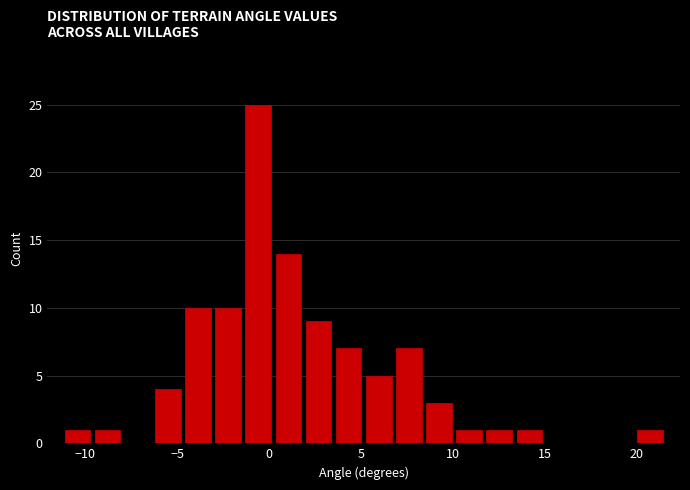

Read against the x-axis, roughly where is the centre of the tallest bar?

-0.5